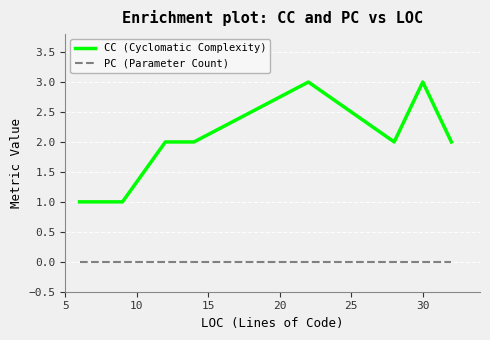

True or false: PC (Parameter Count) and CC (Cyclomatic Complexity) cross at least once.

False